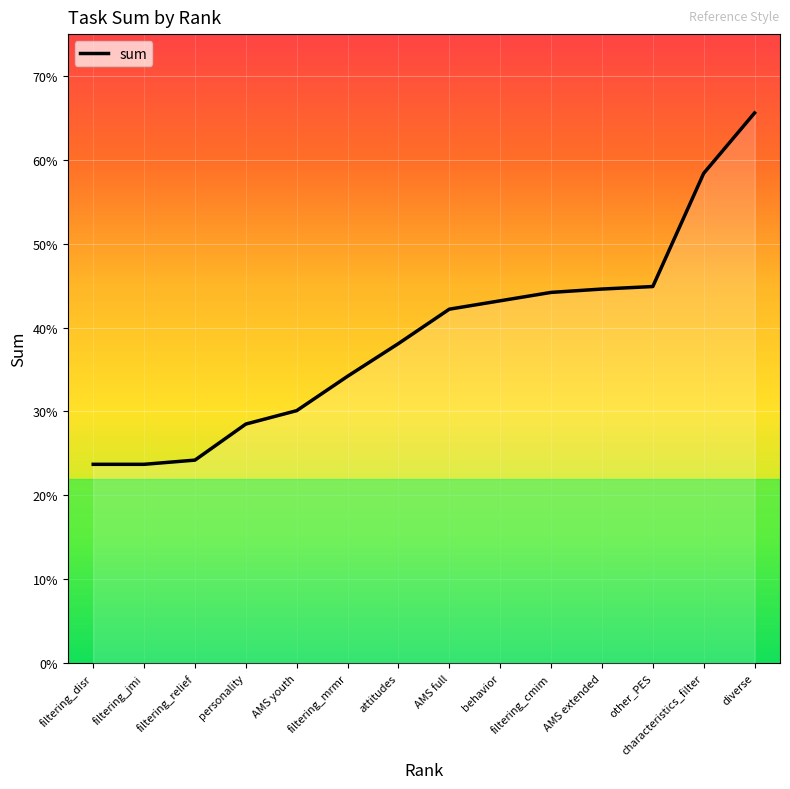

What is the average value?

0.4